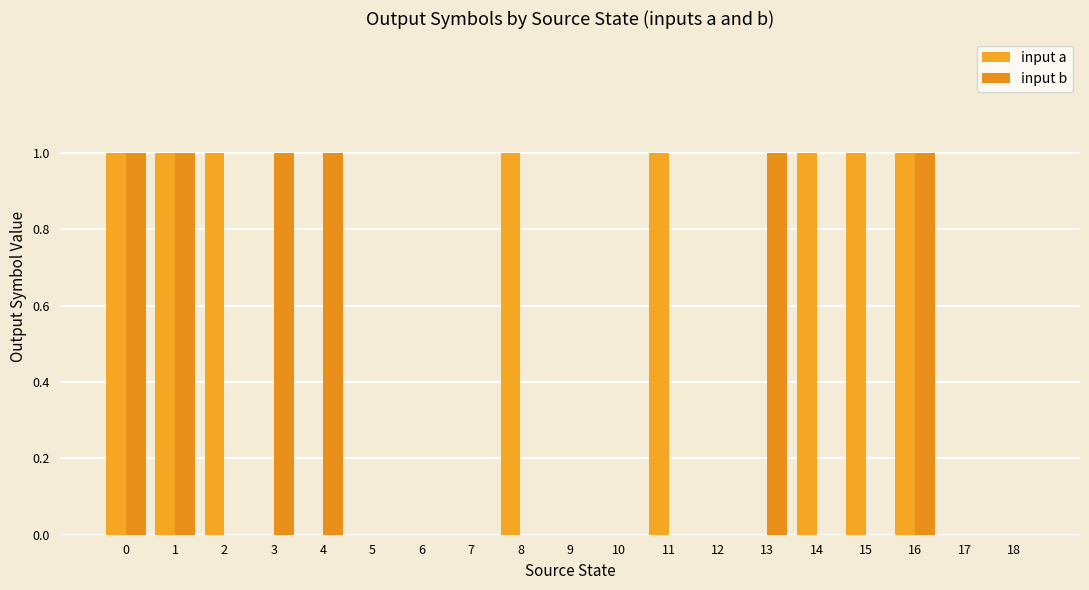

Is it true that input b equals 0 at 7?

True